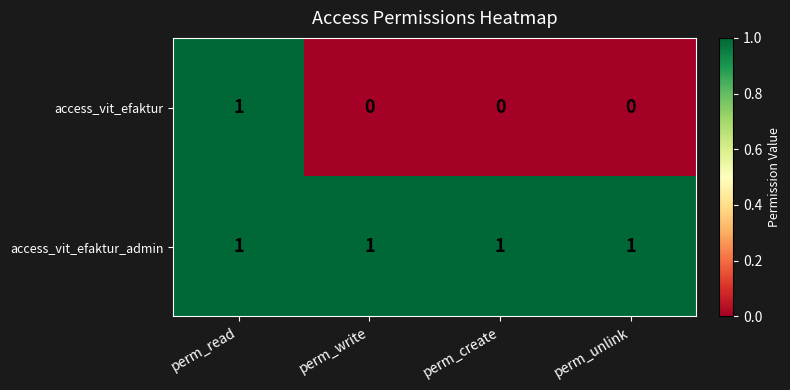

List the series in order of their overall mean, highest first.

access_vit_efaktur_admin, access_vit_efaktur